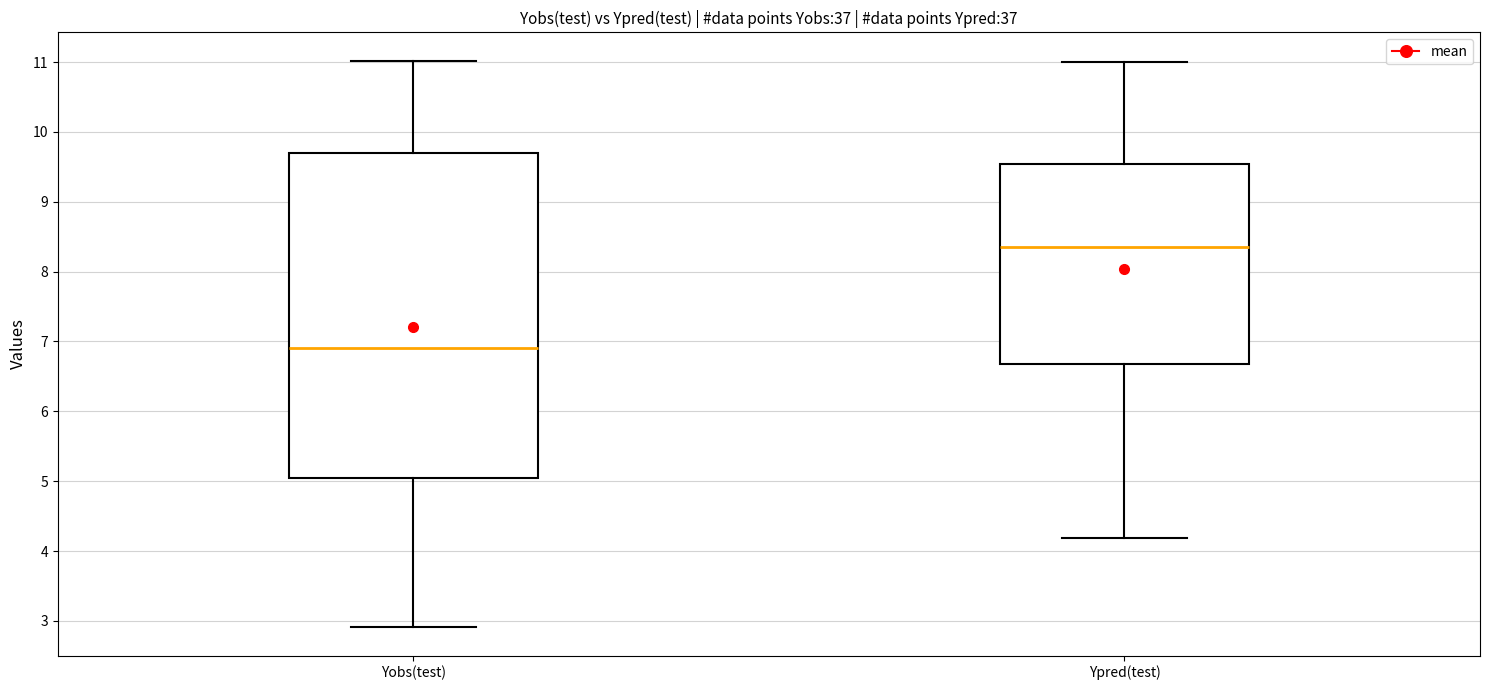

Reading left to right, read every box against the y-axis: the position of its median line, the range the box covers, and the ends of its whiskers. The values are not printed on the chart, so give them approximately, as read against the axis.

Yobs(test): median 6.9, box 5.0 to 9.7, whiskers 2.9 to 11.0
Ypred(test): median 8.4, box 6.7 to 9.5, whiskers 4.2 to 11.0